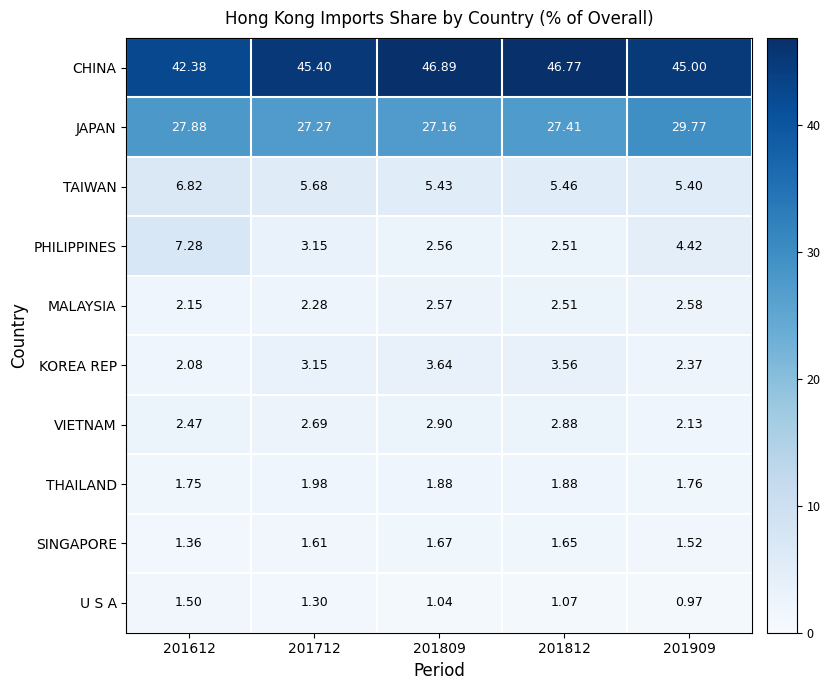

At 201909, list the series in order from largest to smallest.

CHINA, JAPAN, TAIWAN, PHILIPPINES, MALAYSIA, KOREA REP, VIETNAM, THAILAND, SINGAPORE, U S A